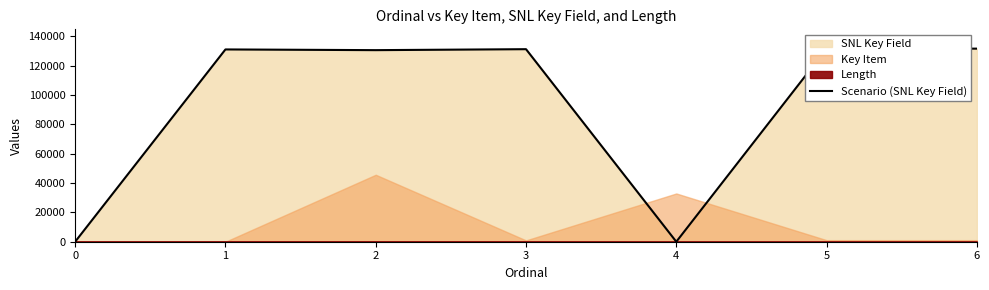

What is the ratio of the value at 5 to the value at 6?

1.0